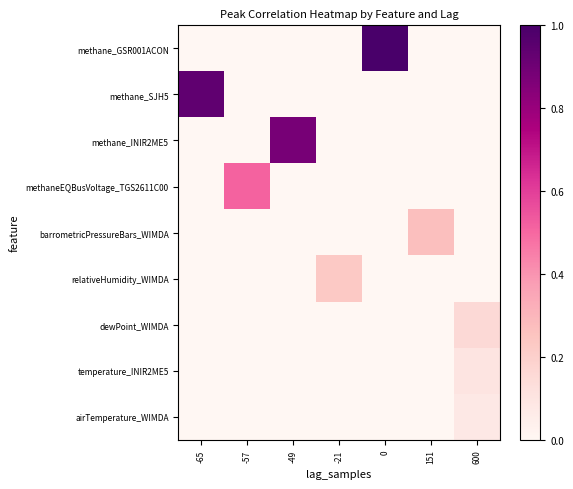

At which category does the chart reach its minimum across all series?

-65